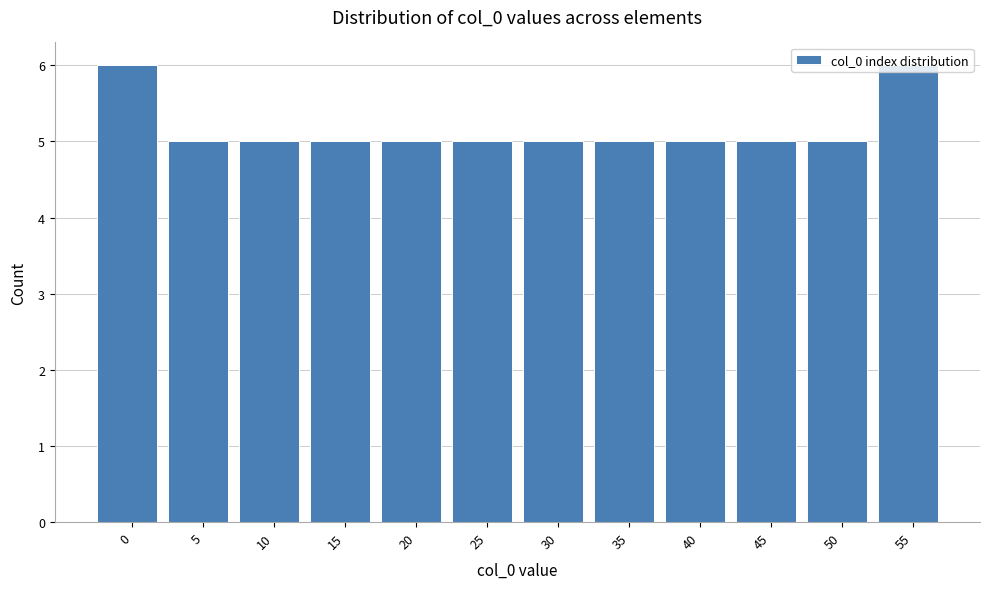

What is the ratio of the value at 35 to the value at 45?

1.0